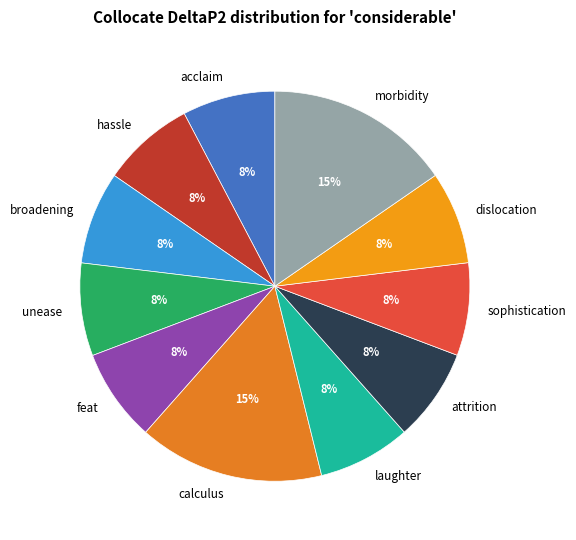

To the nearest percent, what percentage of the pie is calculus?

15%